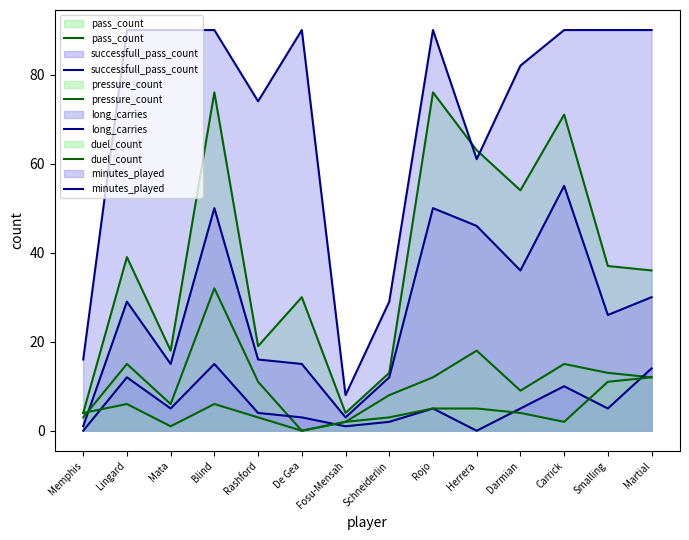

At which category is the sum across all series the highest?

Blind